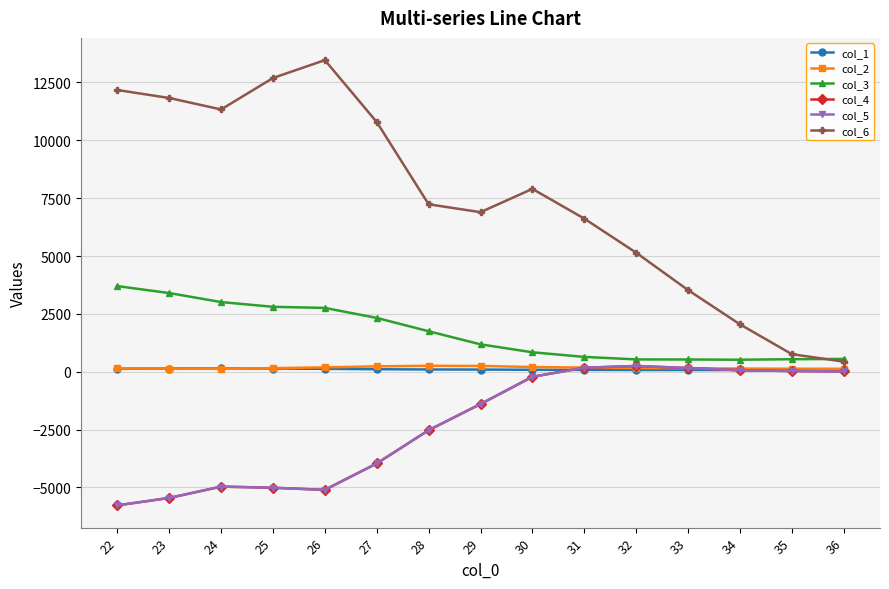

Is this an area chart (filled region under the line)?

No